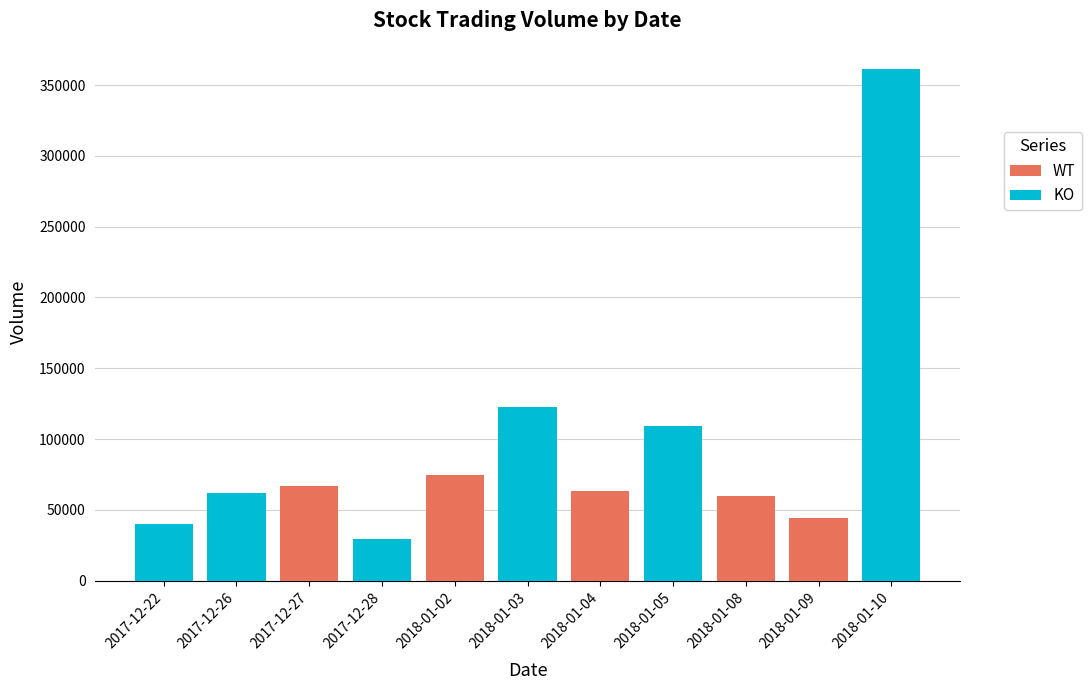

What is the difference between the KO values at 2017-12-28 and 2017-12-27?

29168